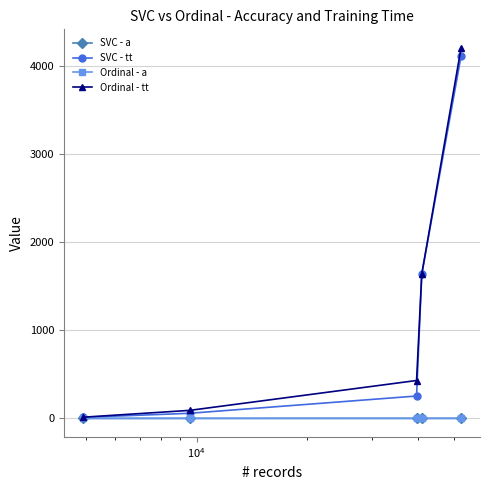

How many series are shown in this chart?

4